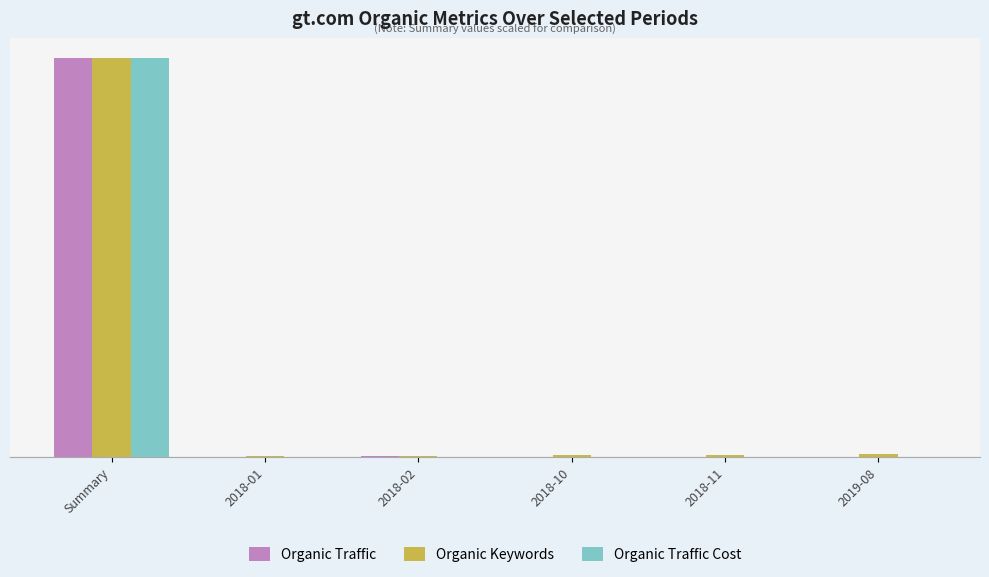

What is the label of the 4th bar from the left?

2018-10